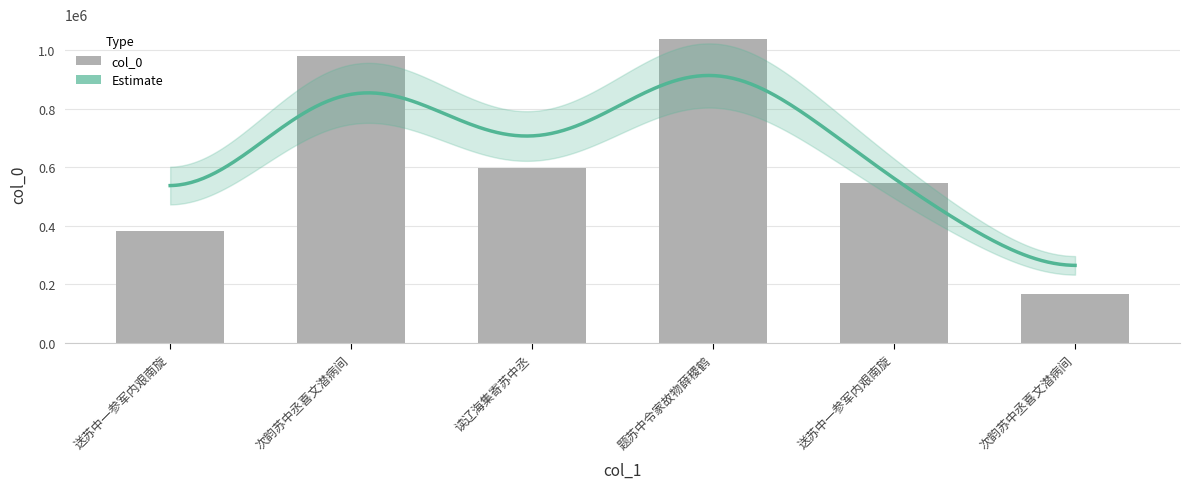

How many values are below 597939?

3